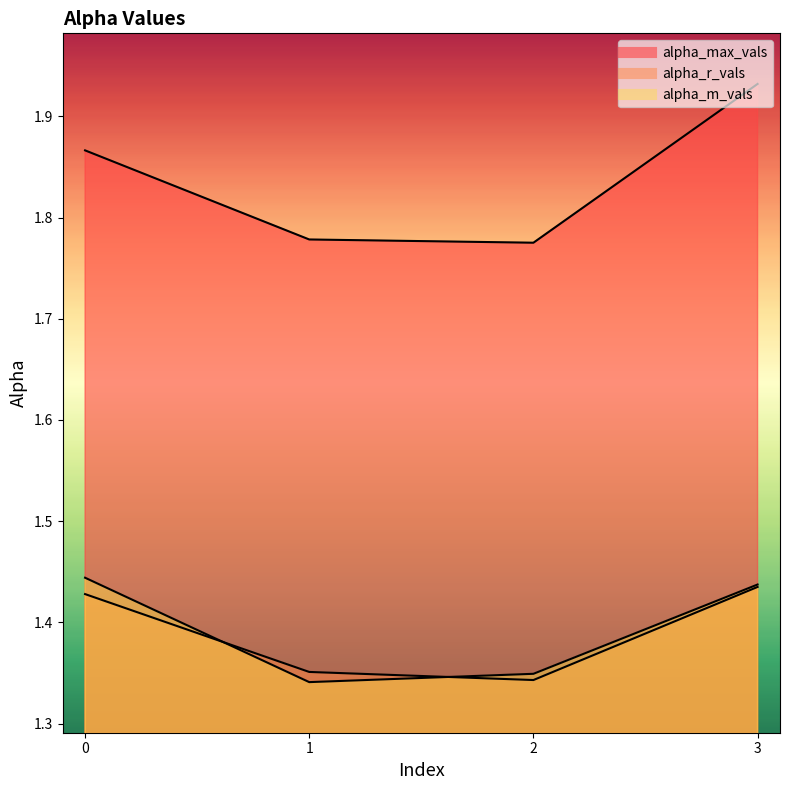

True or false: alpha_m_vals has more than 1 interior local peaks.

False